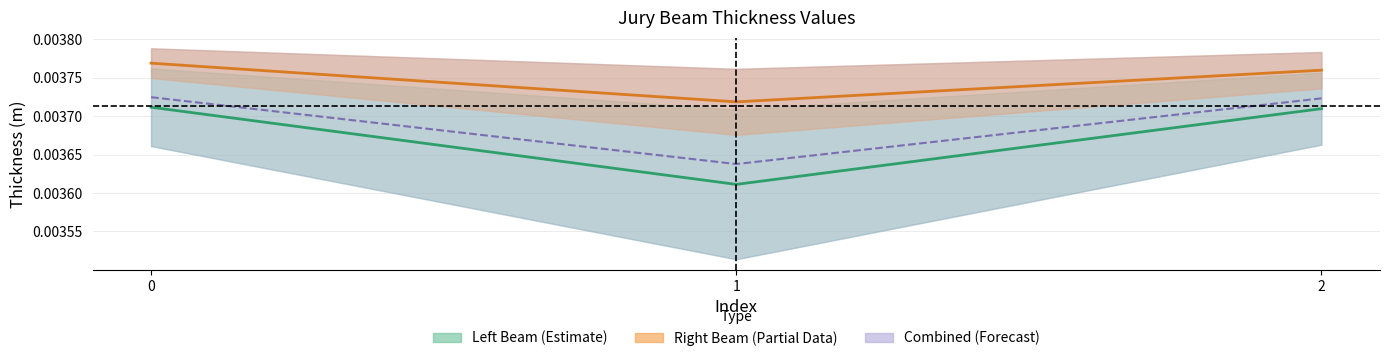

At how many categories does at least one series exceed 0?

3